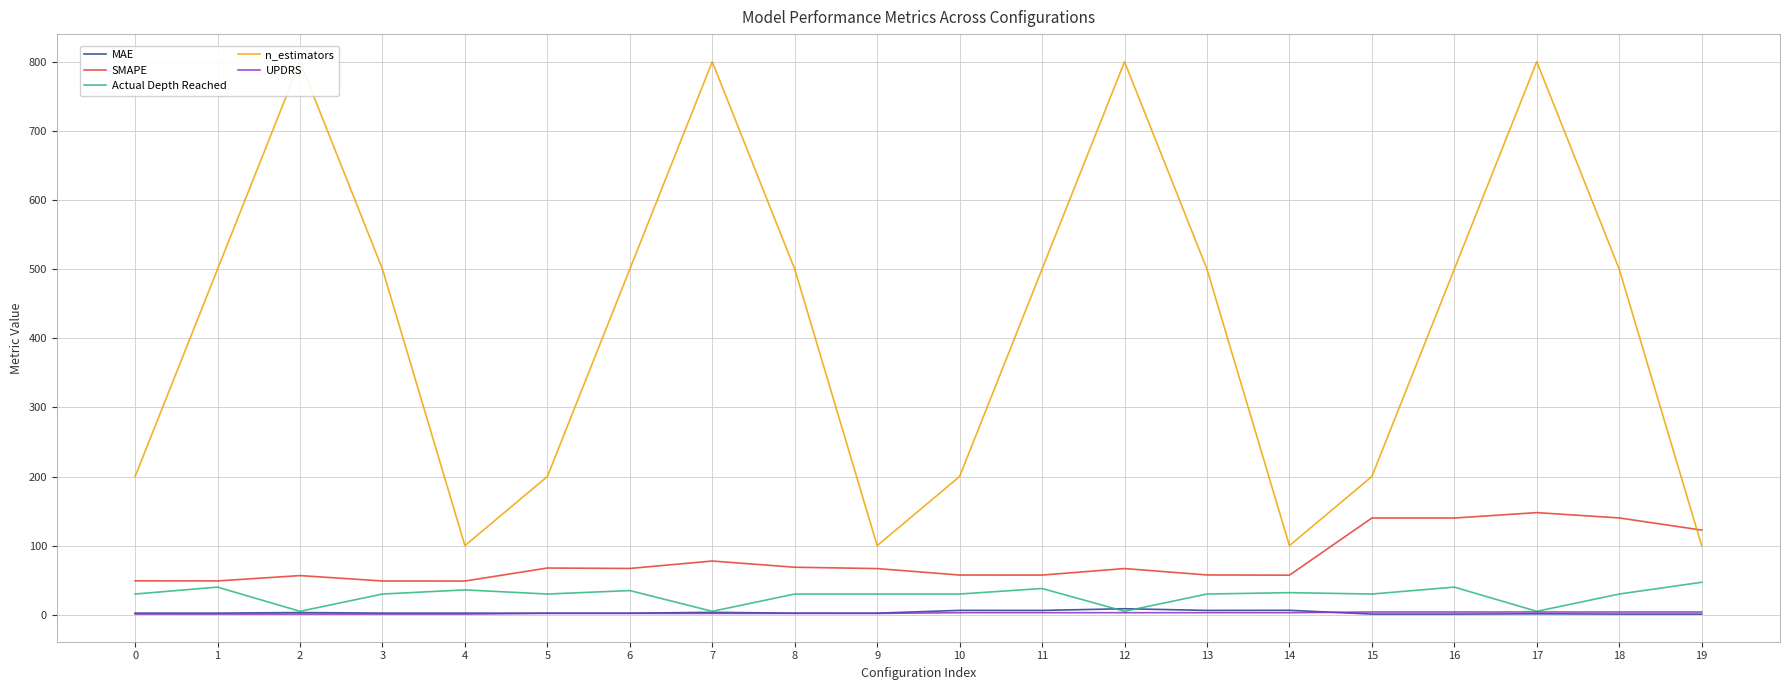

Where is the first local minimum for Actual Depth Reached?

2